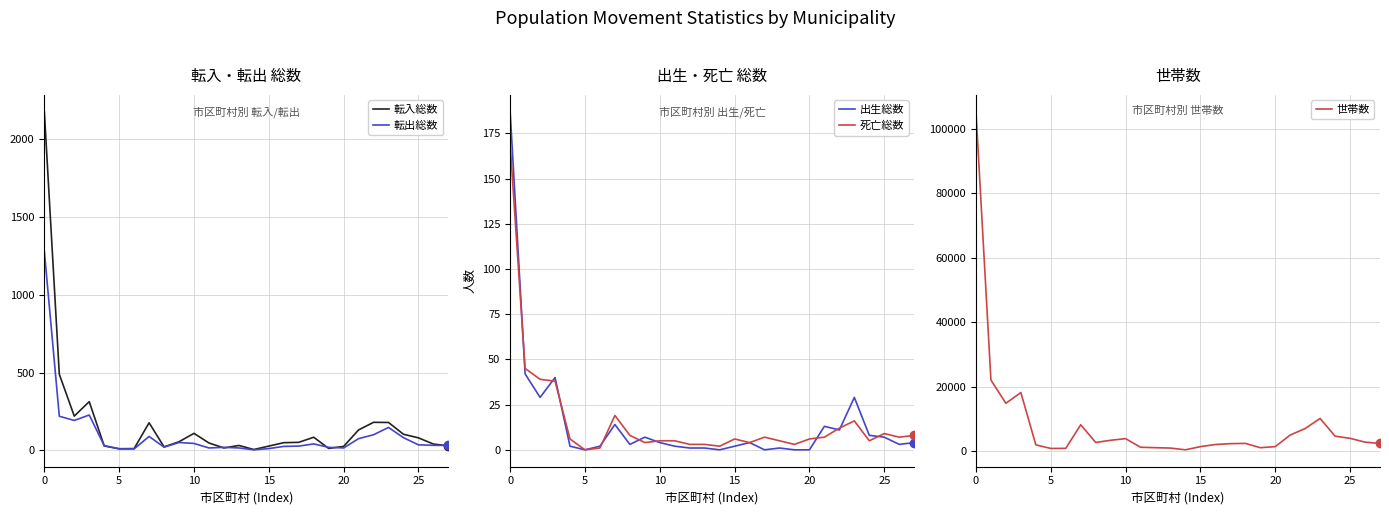

What is the maximum value for 世帯数?

105334